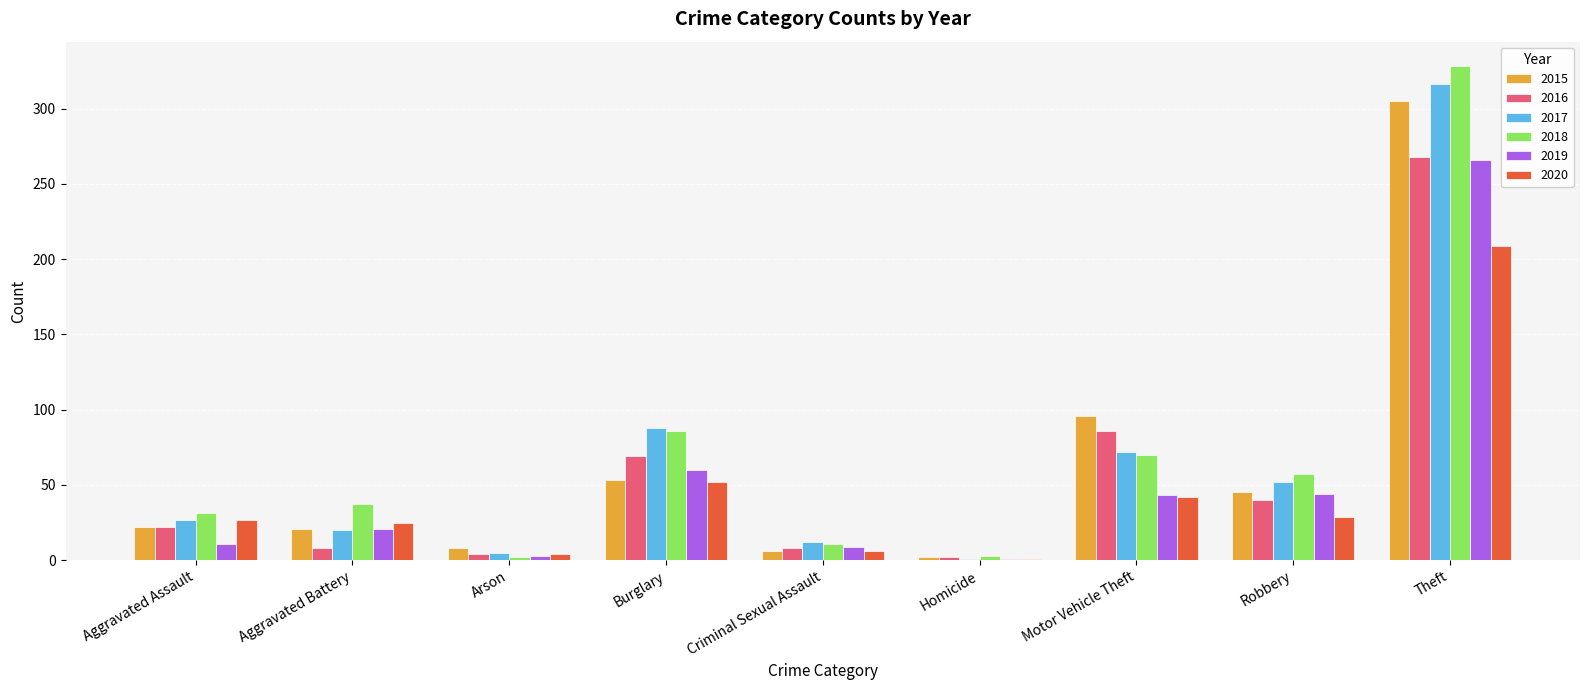

How many data points does each series have?

9